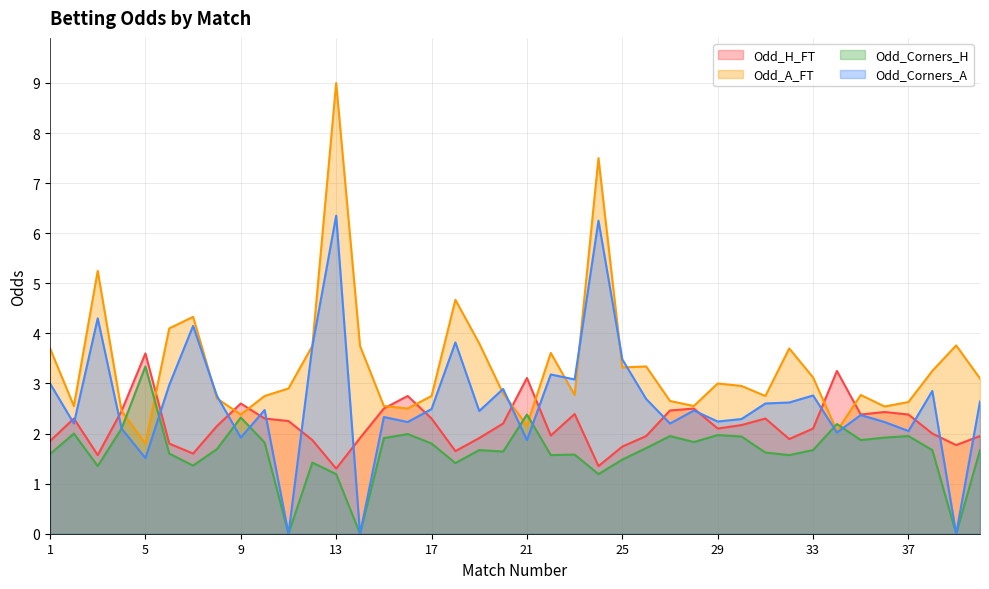

What value does the Odd_Corners_A series have at 40?

2.6